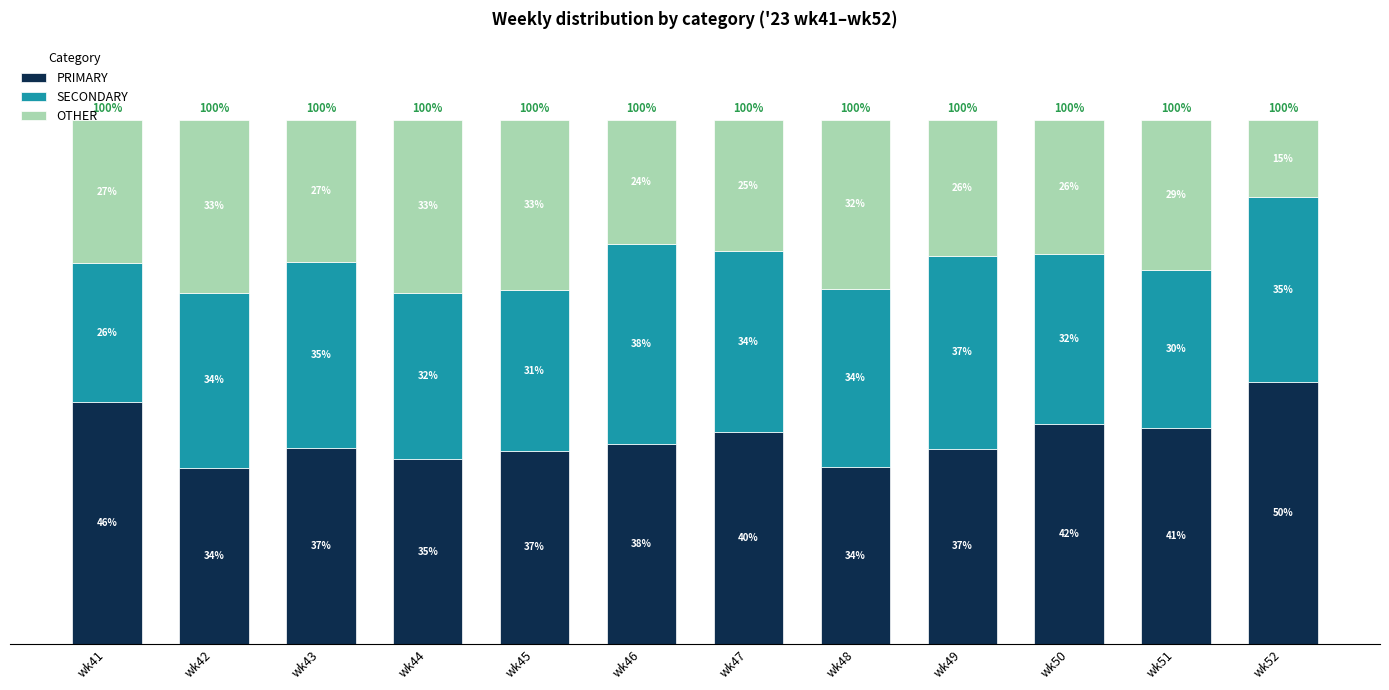

True or false: OTHER has a value of 6.0 at wk47.

False